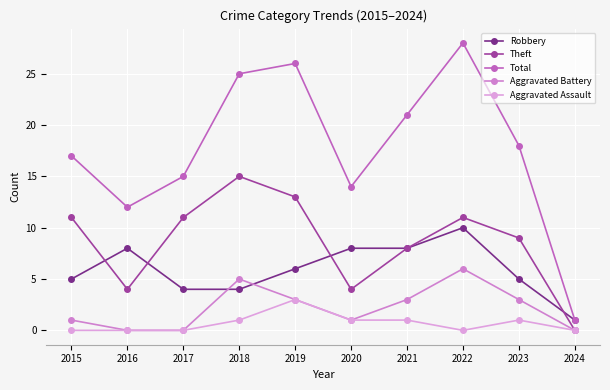

Where does the Total series first go above 18?

2018